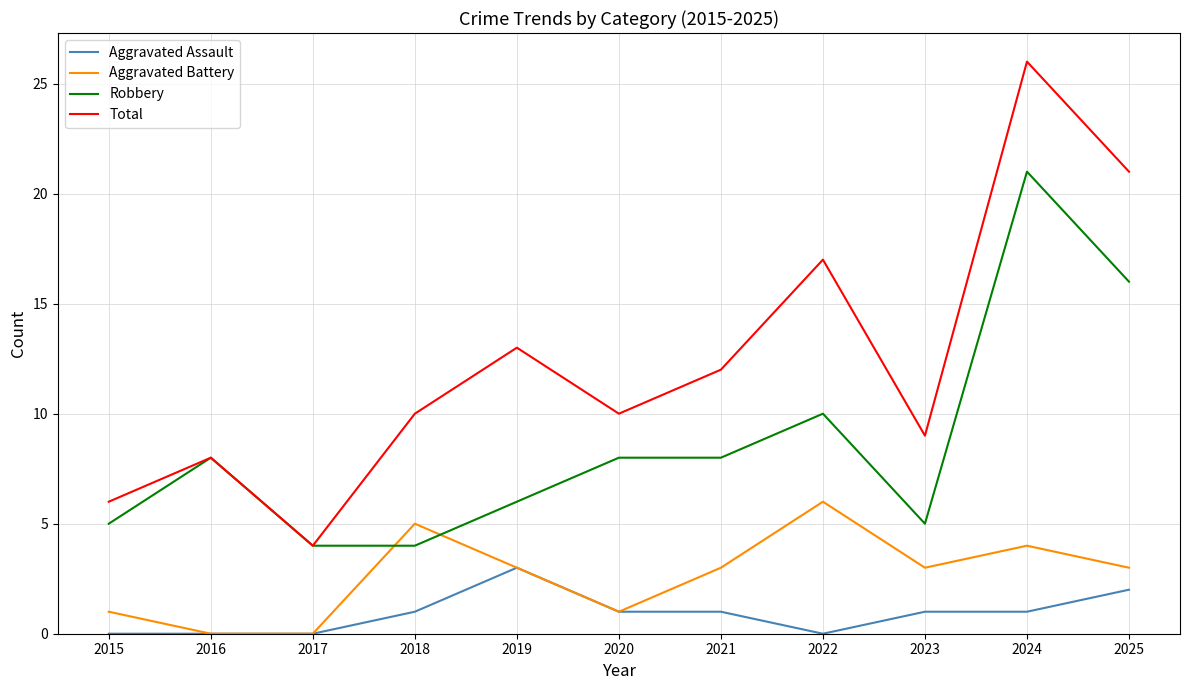

List the series in order of their peak value, highest first.

Total, Robbery, Aggravated Battery, Aggravated Assault